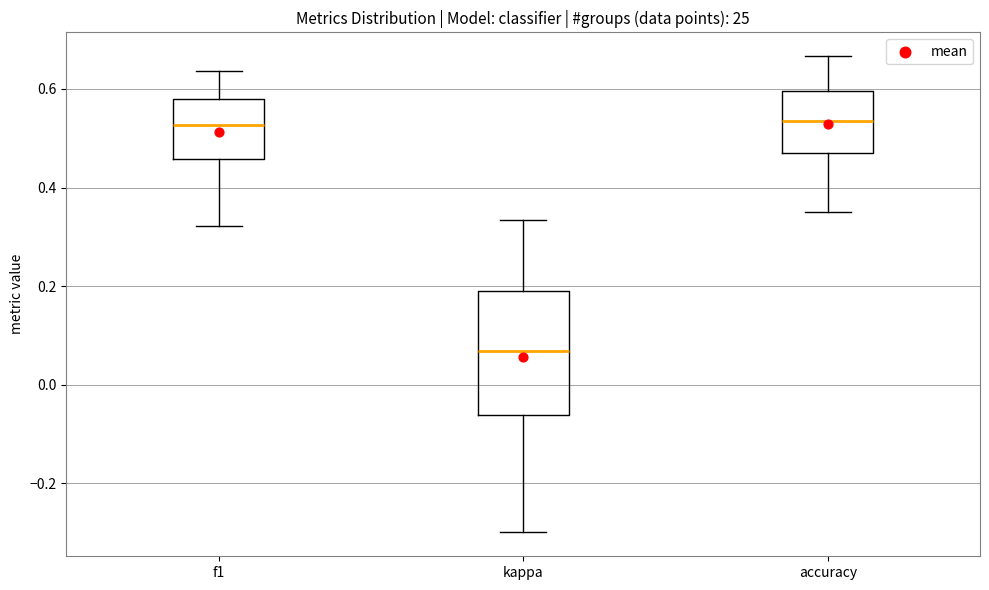

Comparing the boxes themselves (not the whiskers), which one is the tallest?

kappa